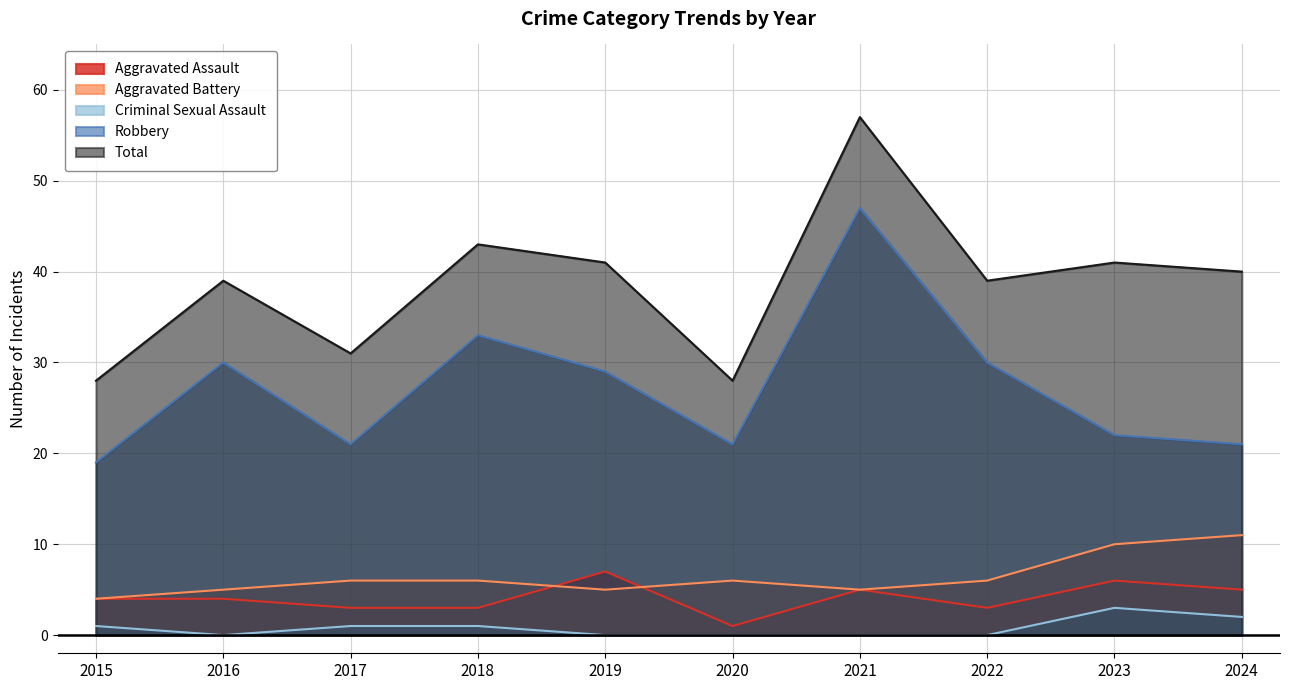

True or false: Aggravated Assault and Criminal Sexual Assault cross at least once.

False